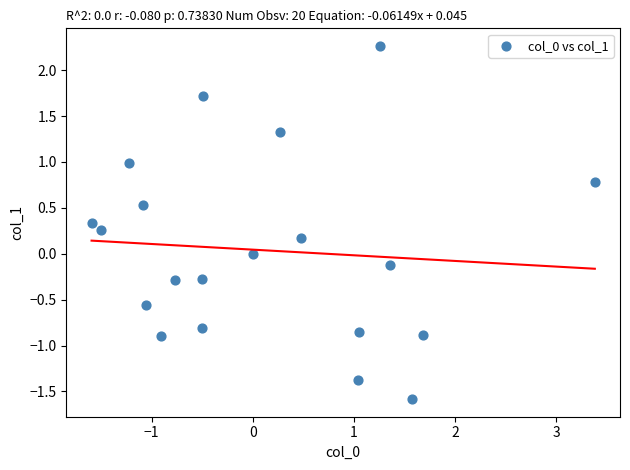

What is the range of X values (max minus min)?

5.0